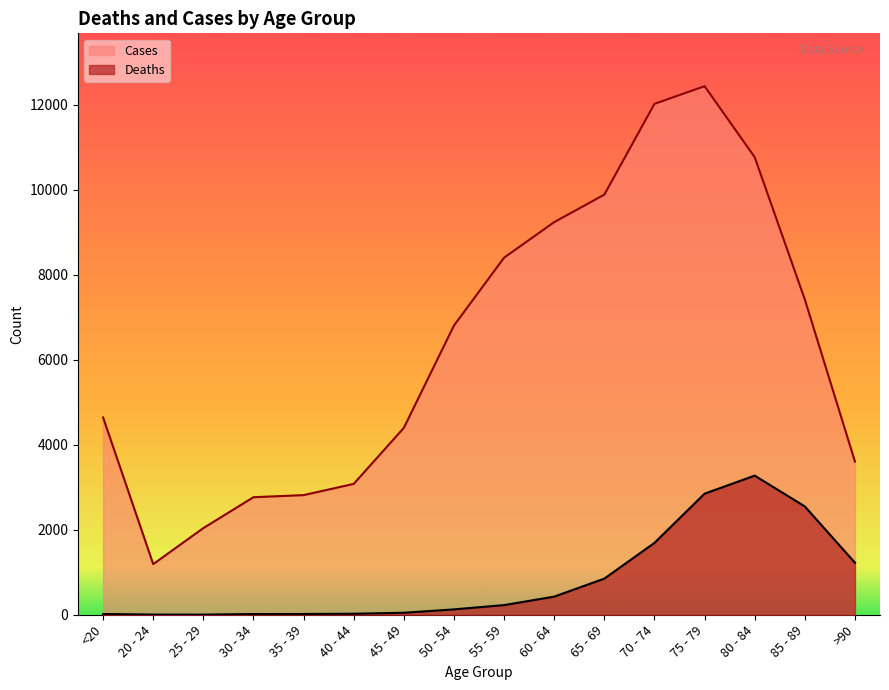

The value of Deaths at 40 - 44 is 24. True or false?

True